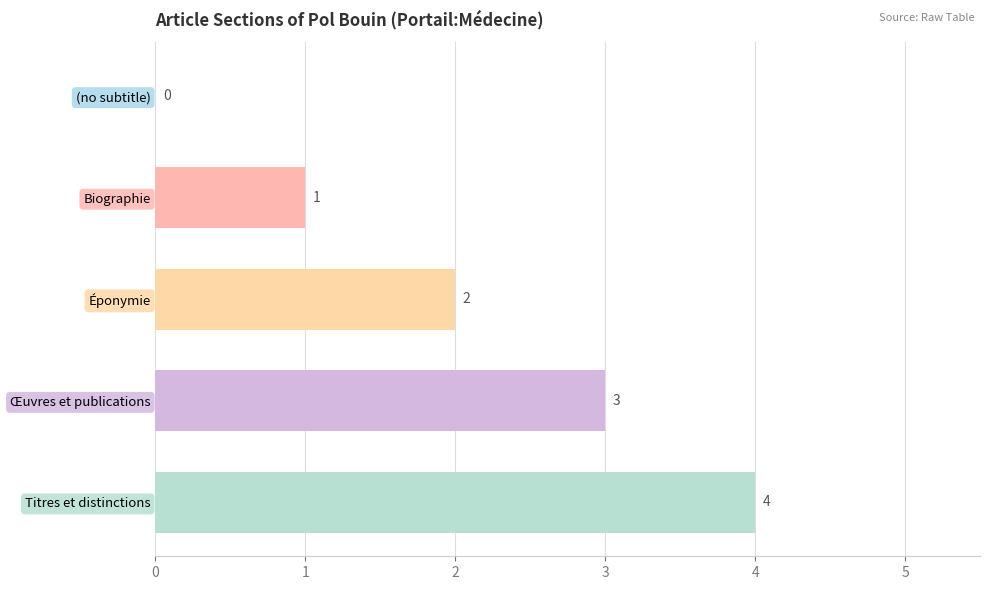

How many values are between 1 and 3?

3